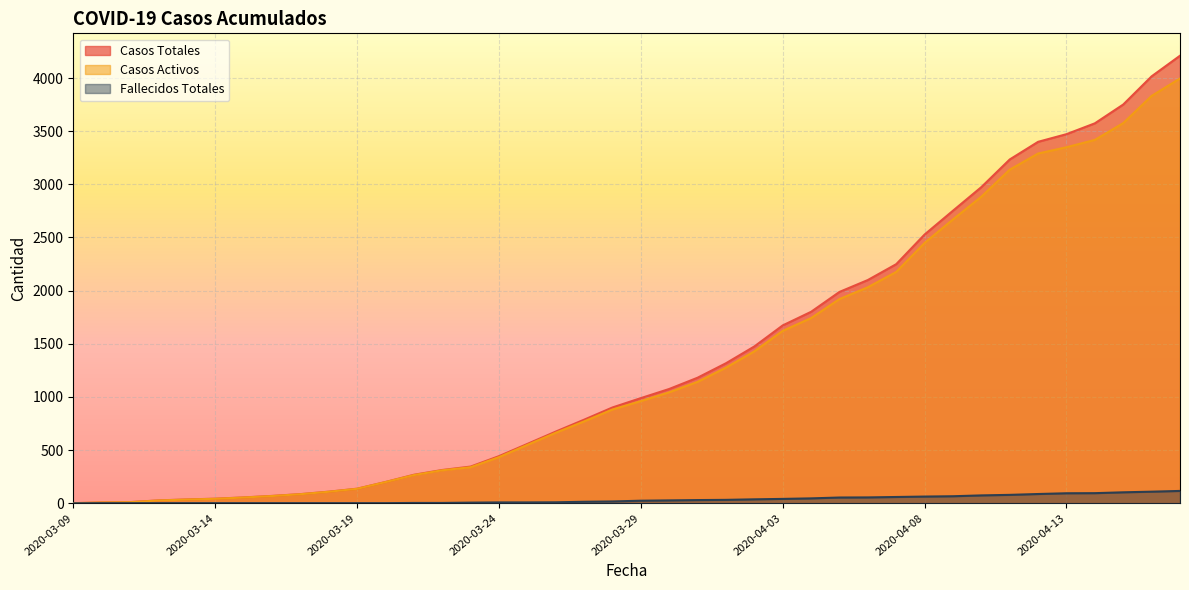

At which label does casos_totales first exceed 989?

2020-03-30